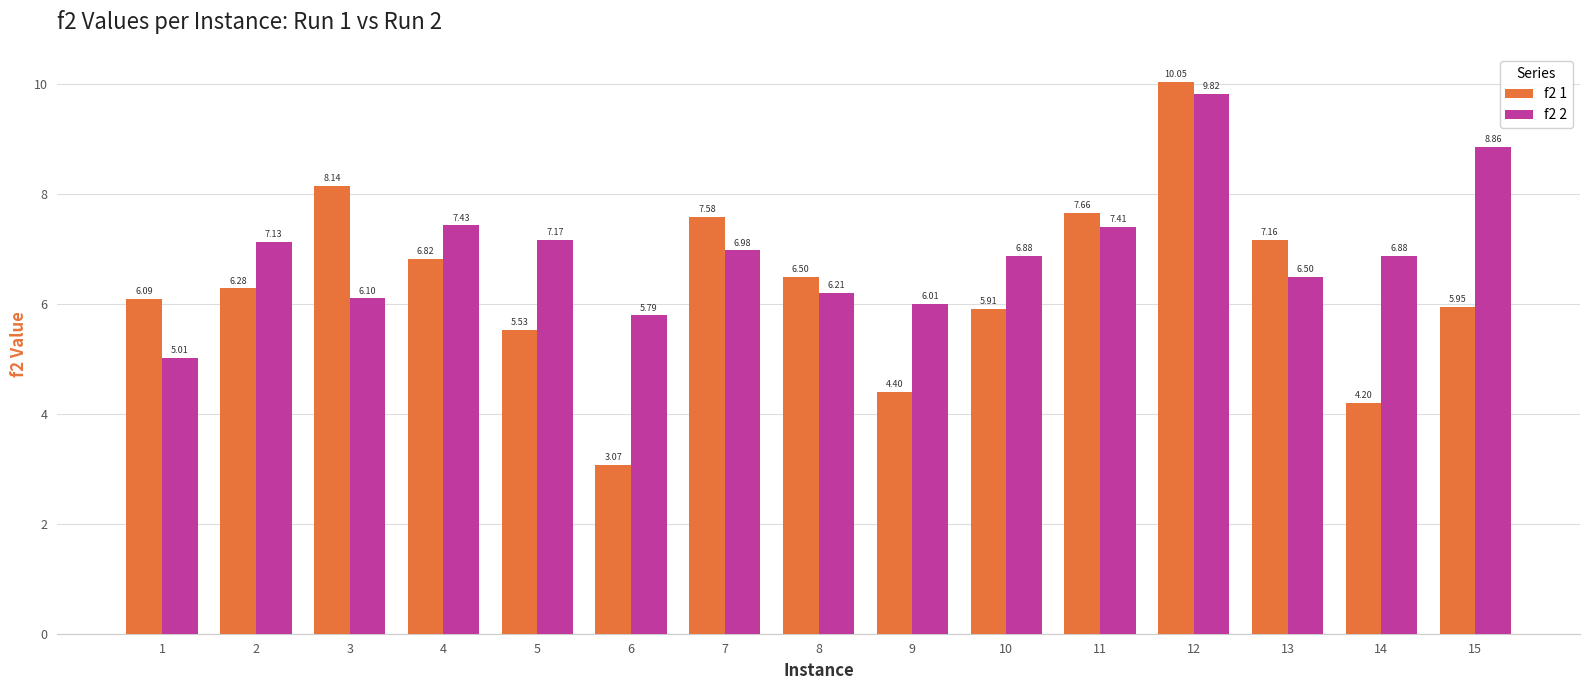

What are all the series names shown in the legend?

f2 1, f2 2